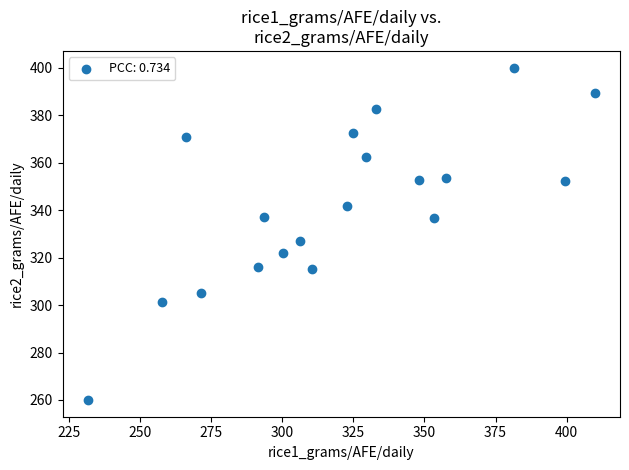

What Y value in the scatter plot is closest to 330?

326.8